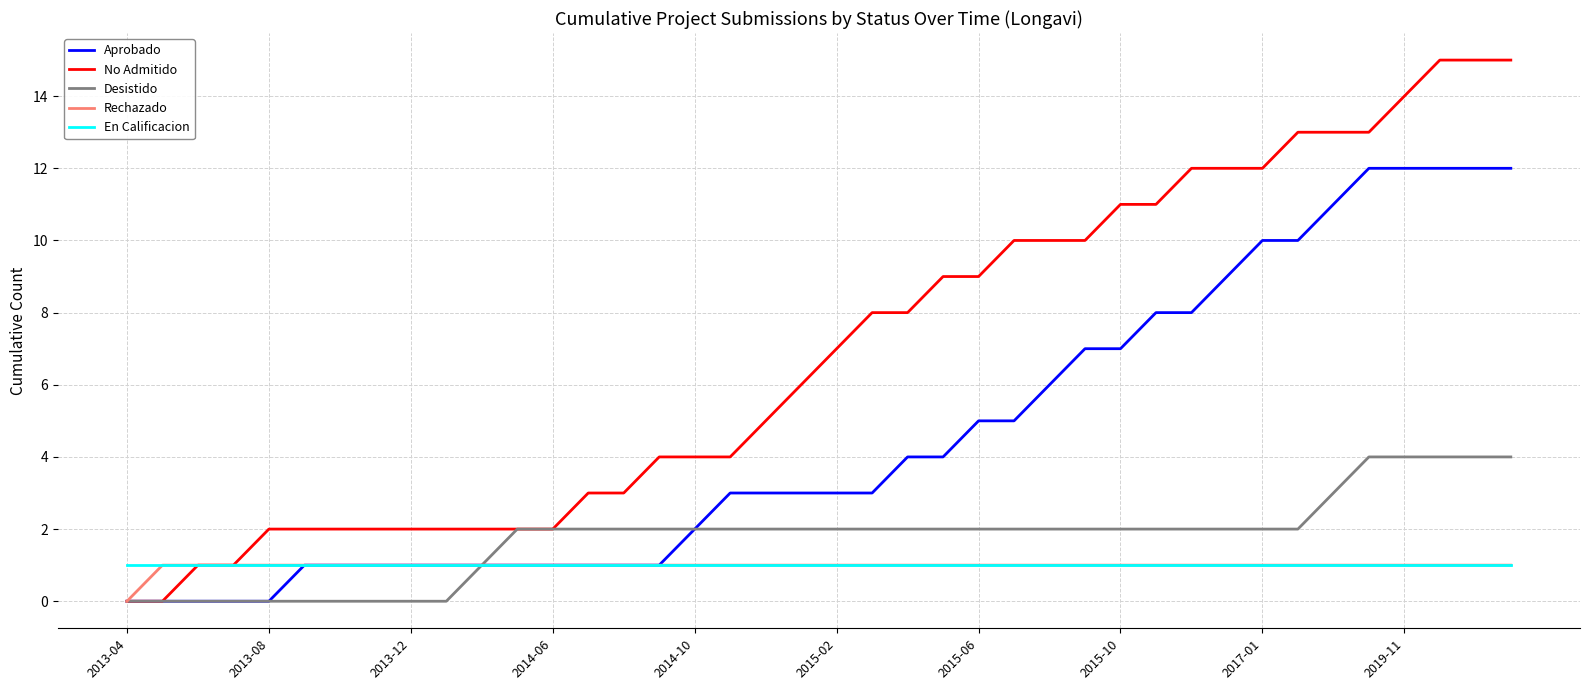

Which series has the largest total across all categories?

No Admitido